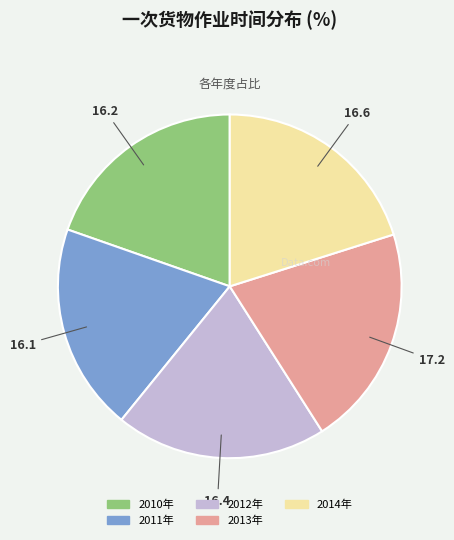

True or false: 2011年 accounts for 25% of the total.

False